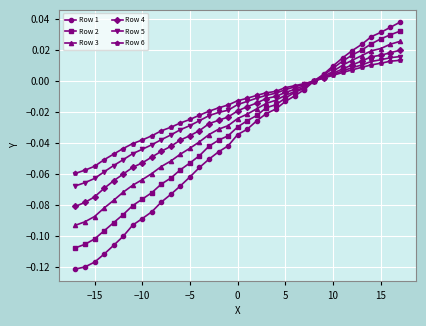

Which series has the widest spread of values?

Row 1